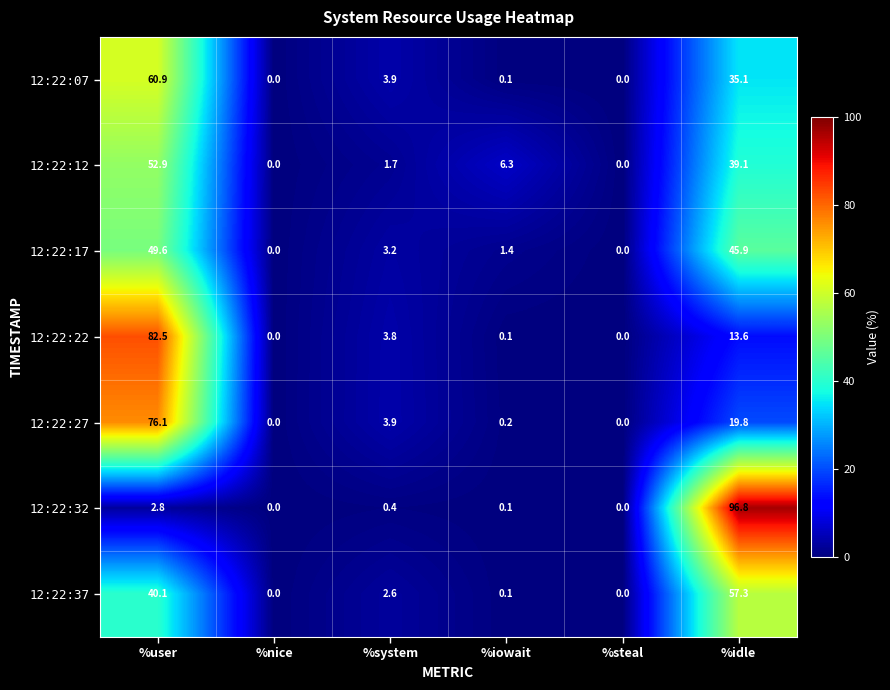

Which category has the highest value across all series?

%idle